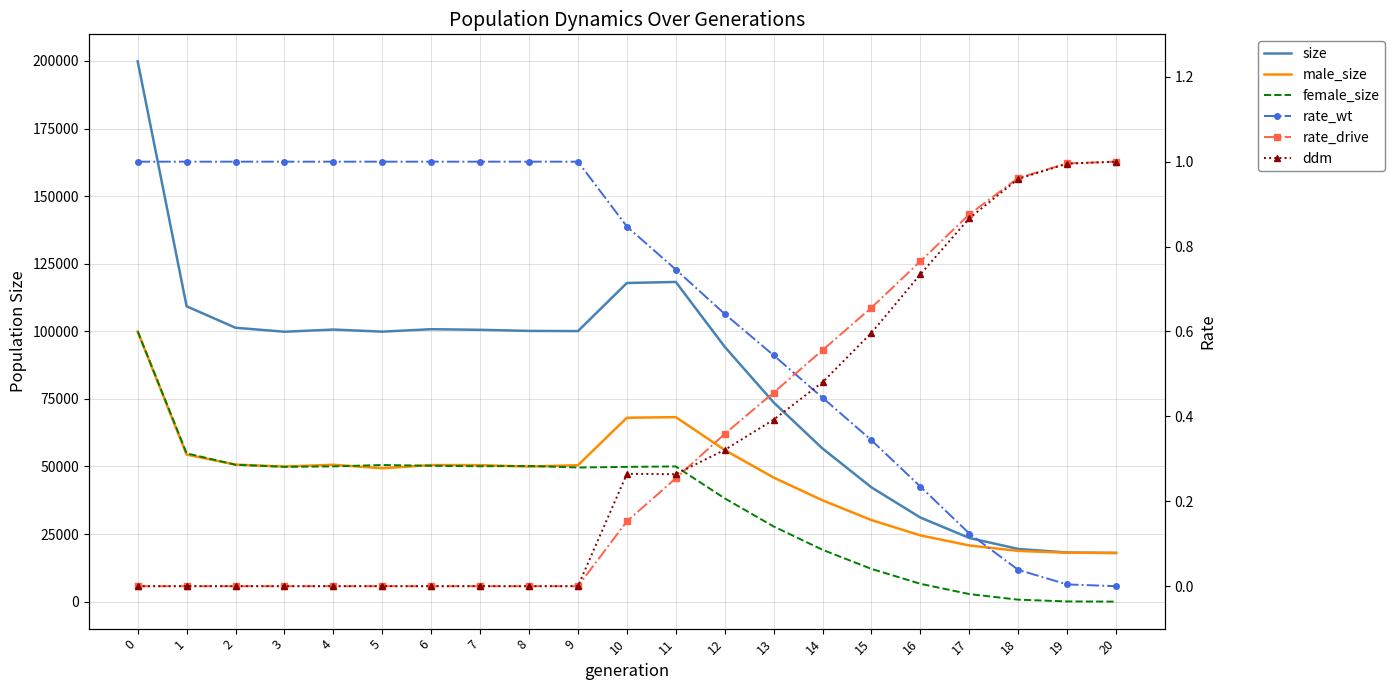

What is the sum of all rate_drive values?

7.0